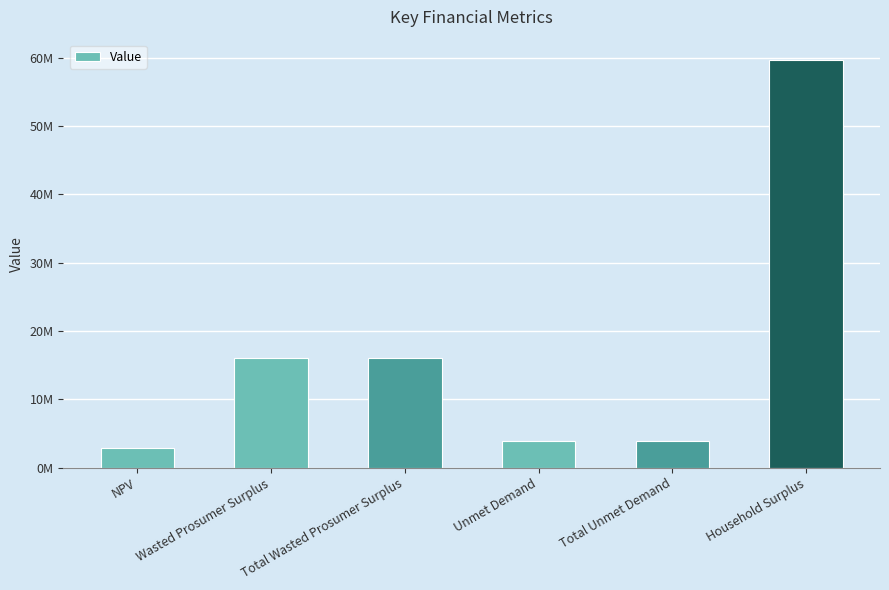

Does the chart contain any negative values?

No